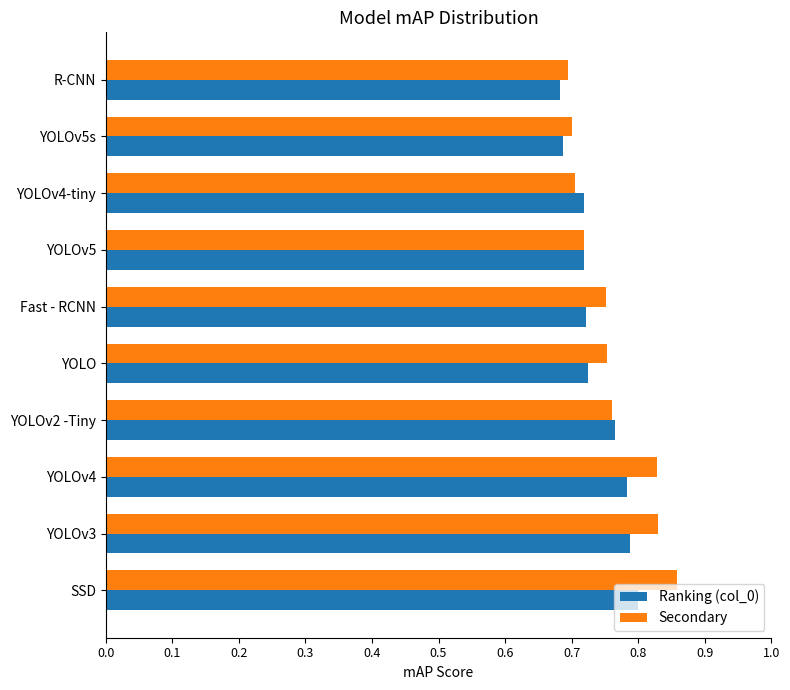

Which category has the highest value in the Secondary series?

SSD